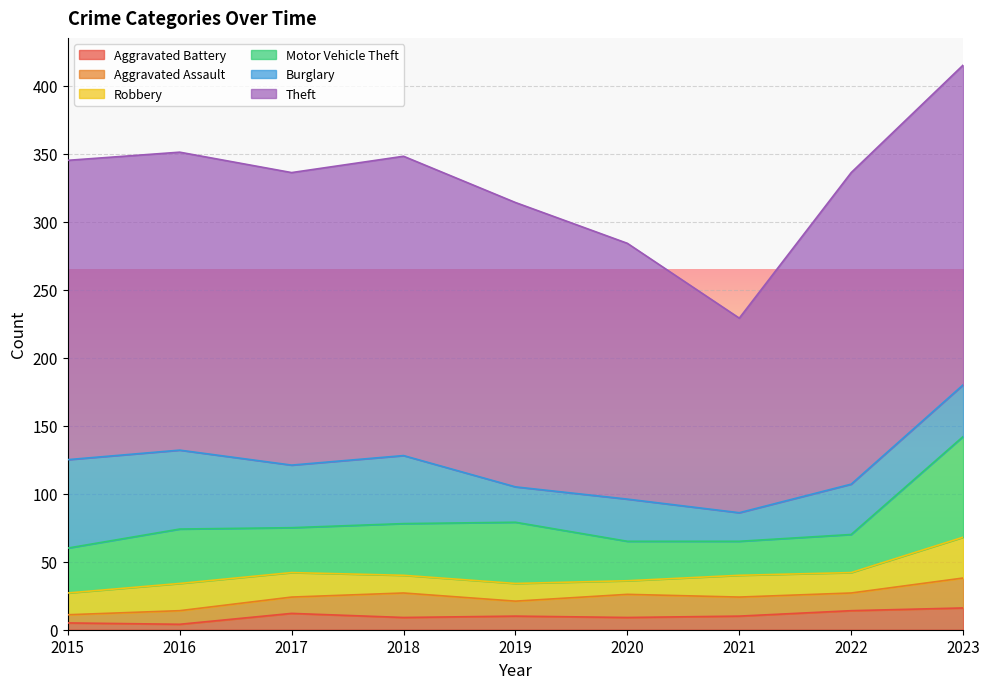

How many lines are shown in the chart?

6